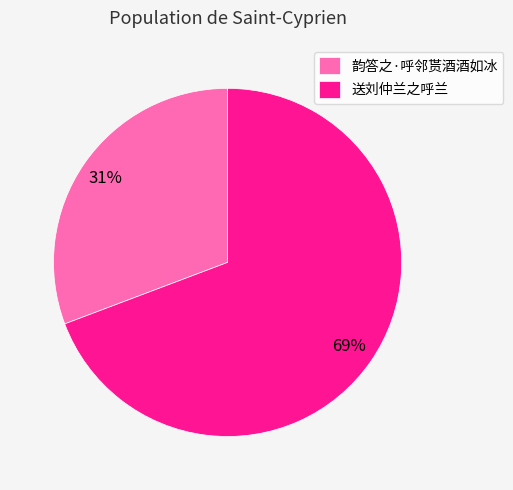

Which has a higher value, 送刘仲兰之呼兰 or 韵答之·呼邻贳酒酒如冰?

送刘仲兰之呼兰